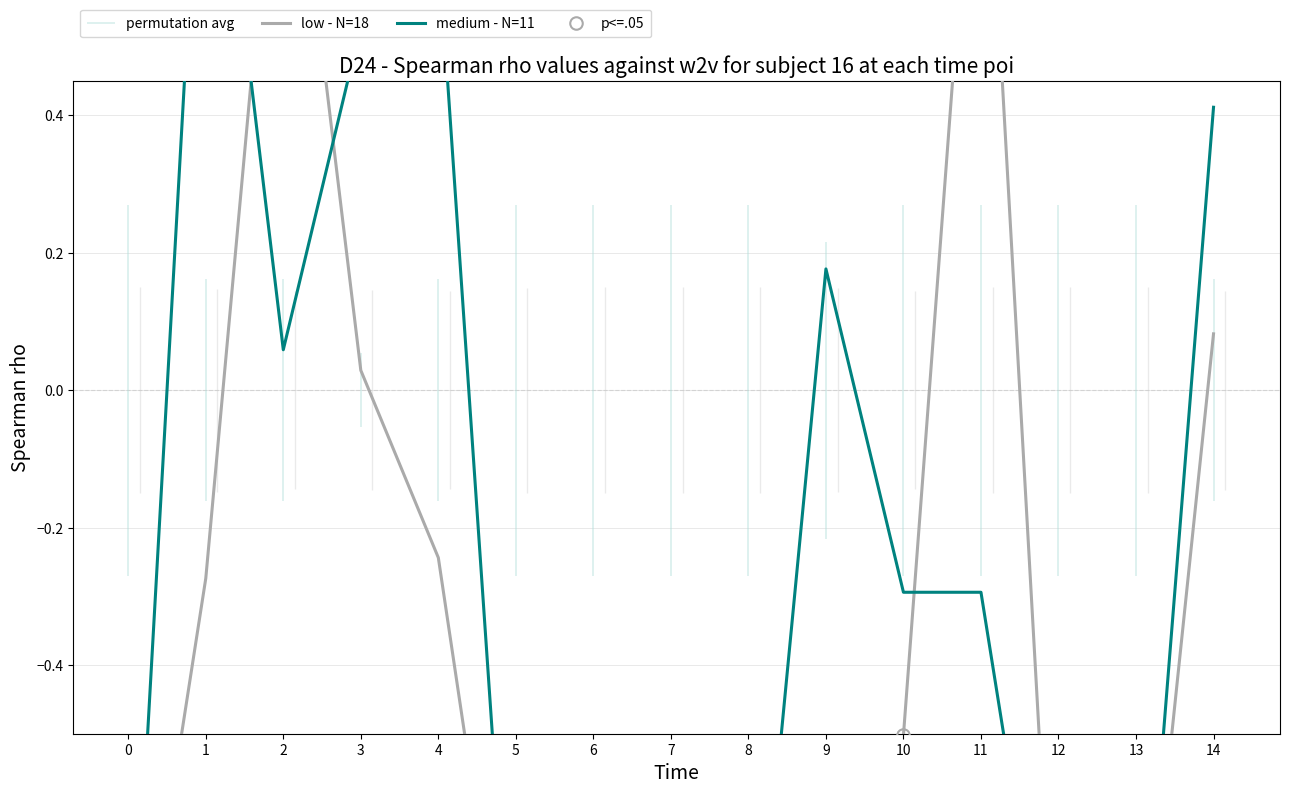

What are all the series names shown in the legend?

low - N=18, medium - N=11